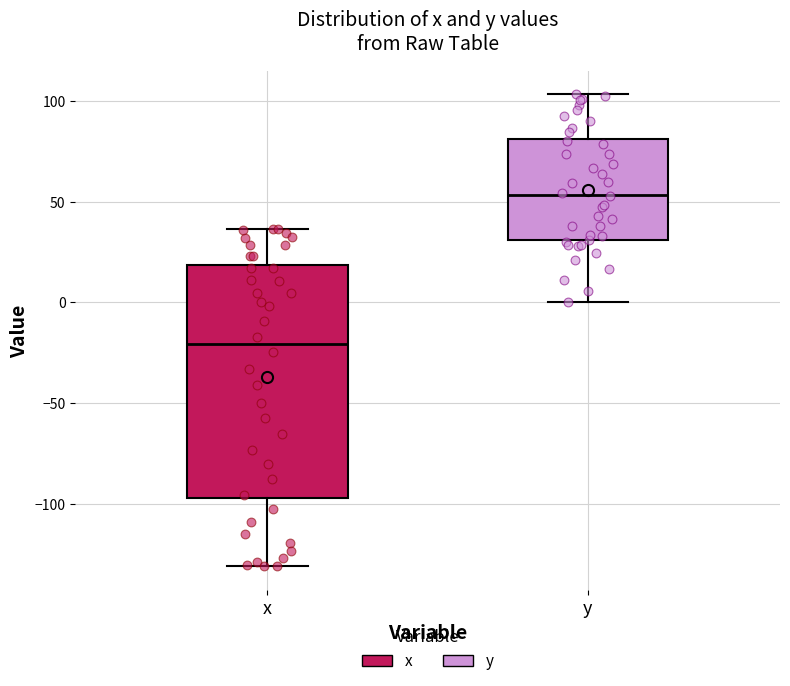

Reading left to right, read every box against the y-axis: the position of its median line, the range the box covers, and the ends of its whiskers. The values are not printed on the chart, so give them approximately, as read against the axis.

x: median -20, box -95 to 20, whiskers -130 to 35
y: median 55, box 30 to 80, whiskers 0 to 105